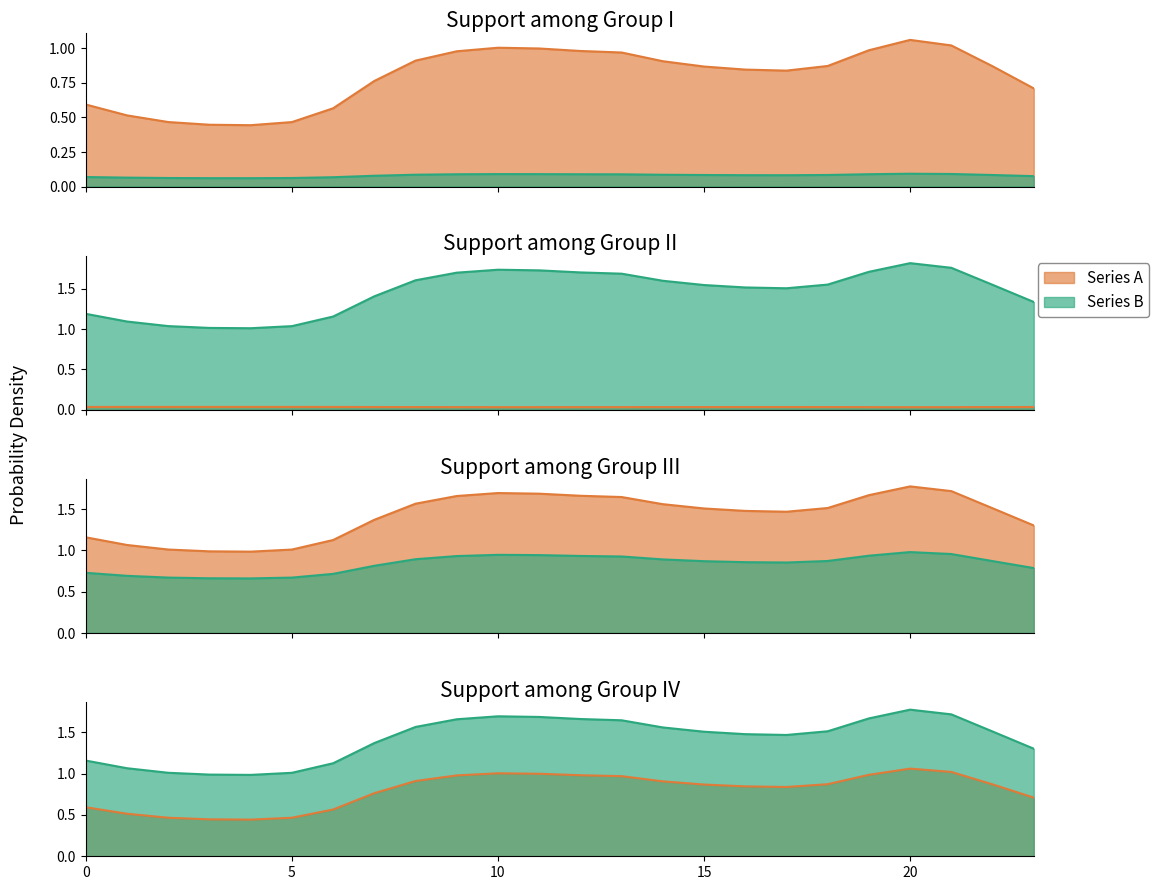

Between 20 and 10, which is larger?

20